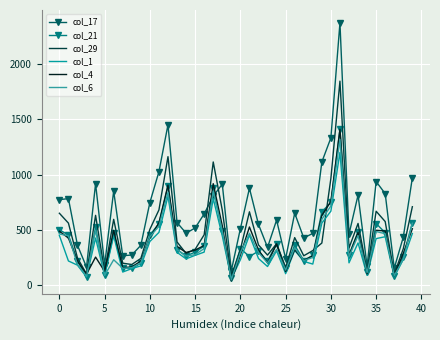

True or false: col_4 and col_17 intersect in this chart.

True